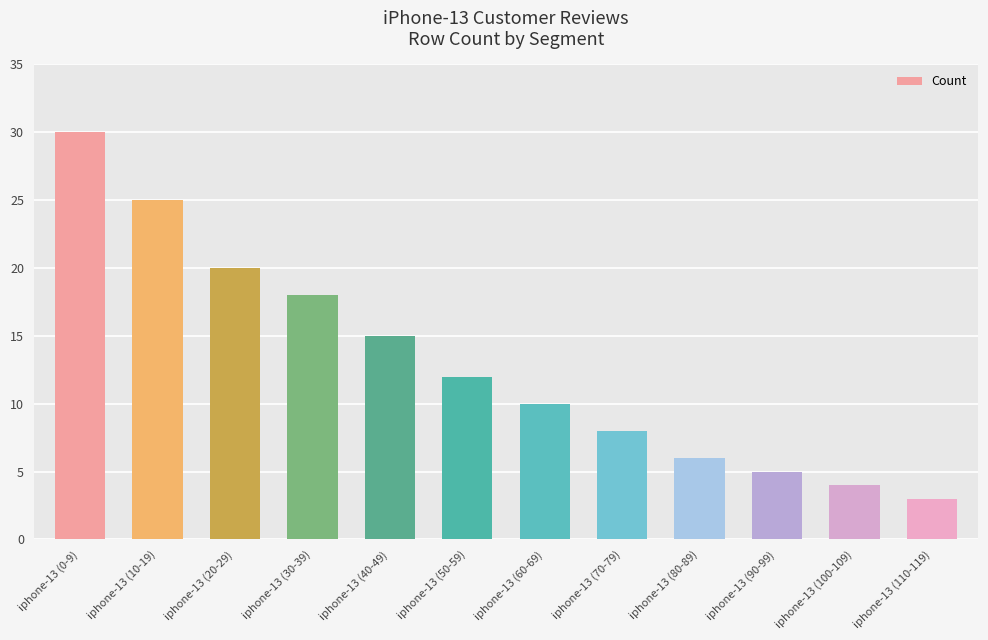

List the labels in order of value, smallest first.

iphone-13 (110-119), iphone-13 (100-109), iphone-13 (90-99), iphone-13 (80-89), iphone-13 (70-79), iphone-13 (60-69), iphone-13 (50-59), iphone-13 (40-49), iphone-13 (30-39), iphone-13 (20-29), iphone-13 (10-19), iphone-13 (0-9)